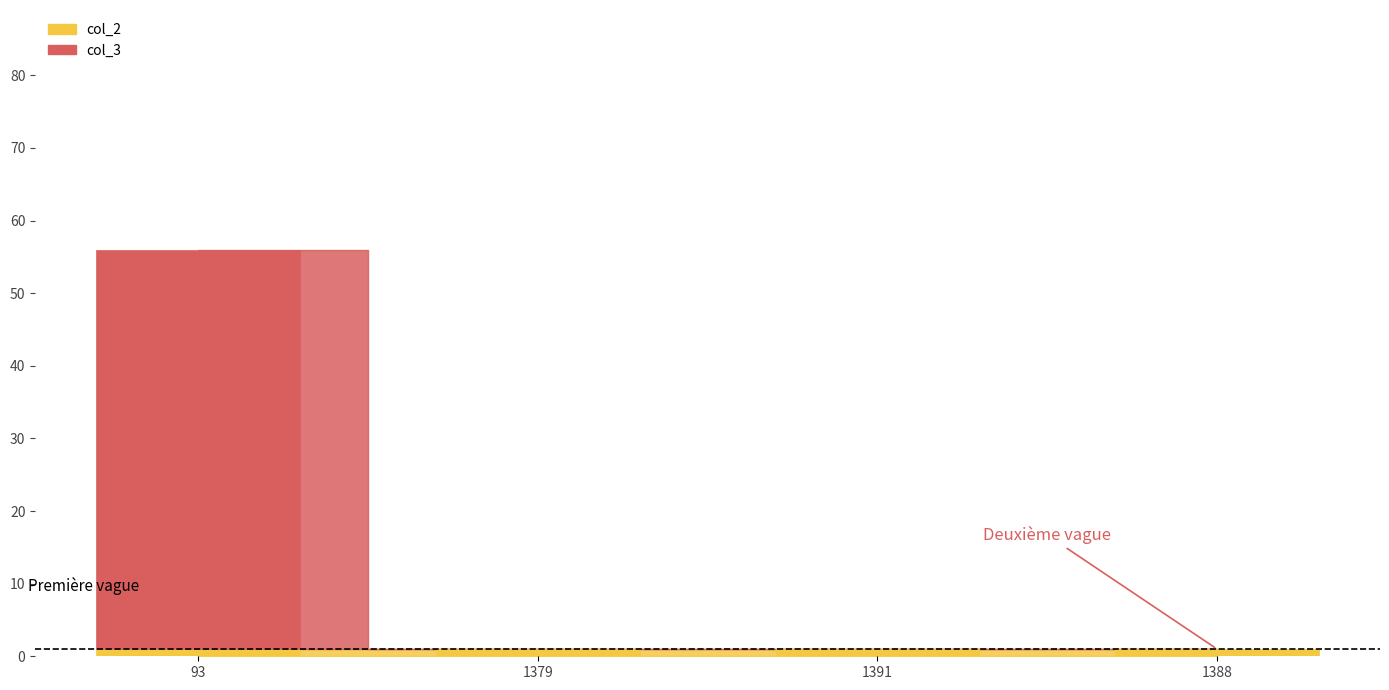

What are all the series names shown in the legend?

col_2, col_3